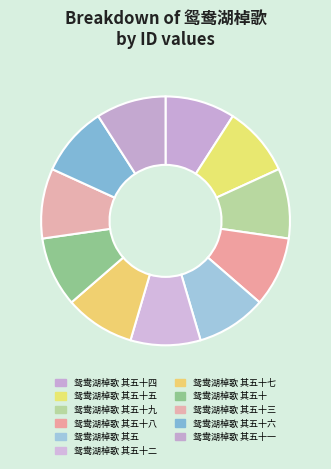

Rank the categories by value from highest to lowest.

鸳鸯湖棹歌 其五十九, 鸳鸯湖棹歌 其五十八, 鸳鸯湖棹歌 其五十七, 鸳鸯湖棹歌 其五十六, 鸳鸯湖棹歌 其五十五, 鸳鸯湖棹歌 其五十四, 鸳鸯湖棹歌 其五十三, 鸳鸯湖棹歌 其五十二, 鸳鸯湖棹歌 其五十一, 鸳鸯湖棹歌 其五十, 鸳鸯湖棹歌 其五